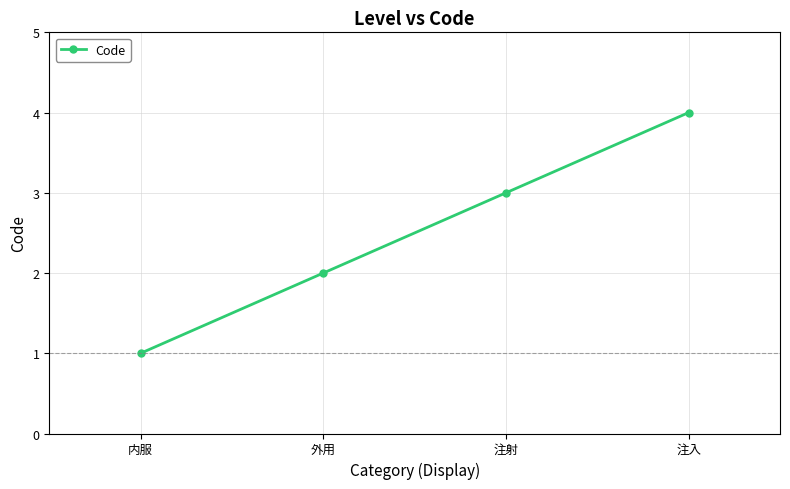

True or false: there are more than 2 points higher than both neighbors.

False